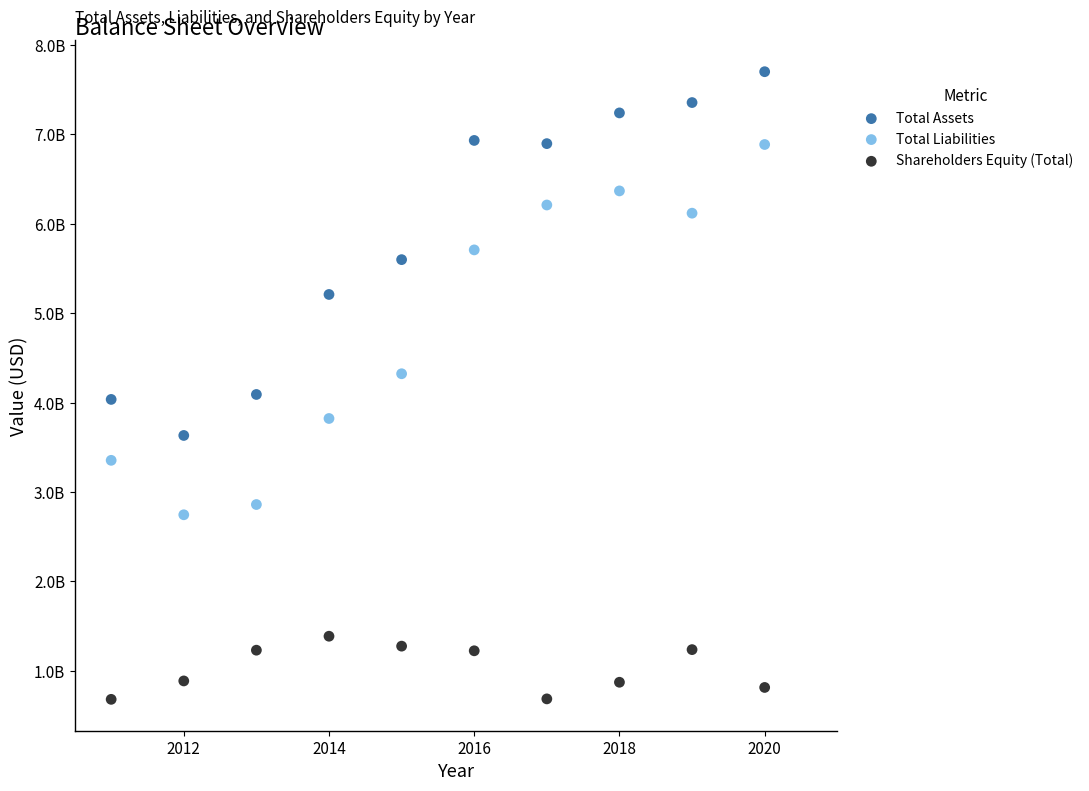

What are all the series names shown in the legend?

Total Assets, Total Liabilities, Shareholders Equity (Total)